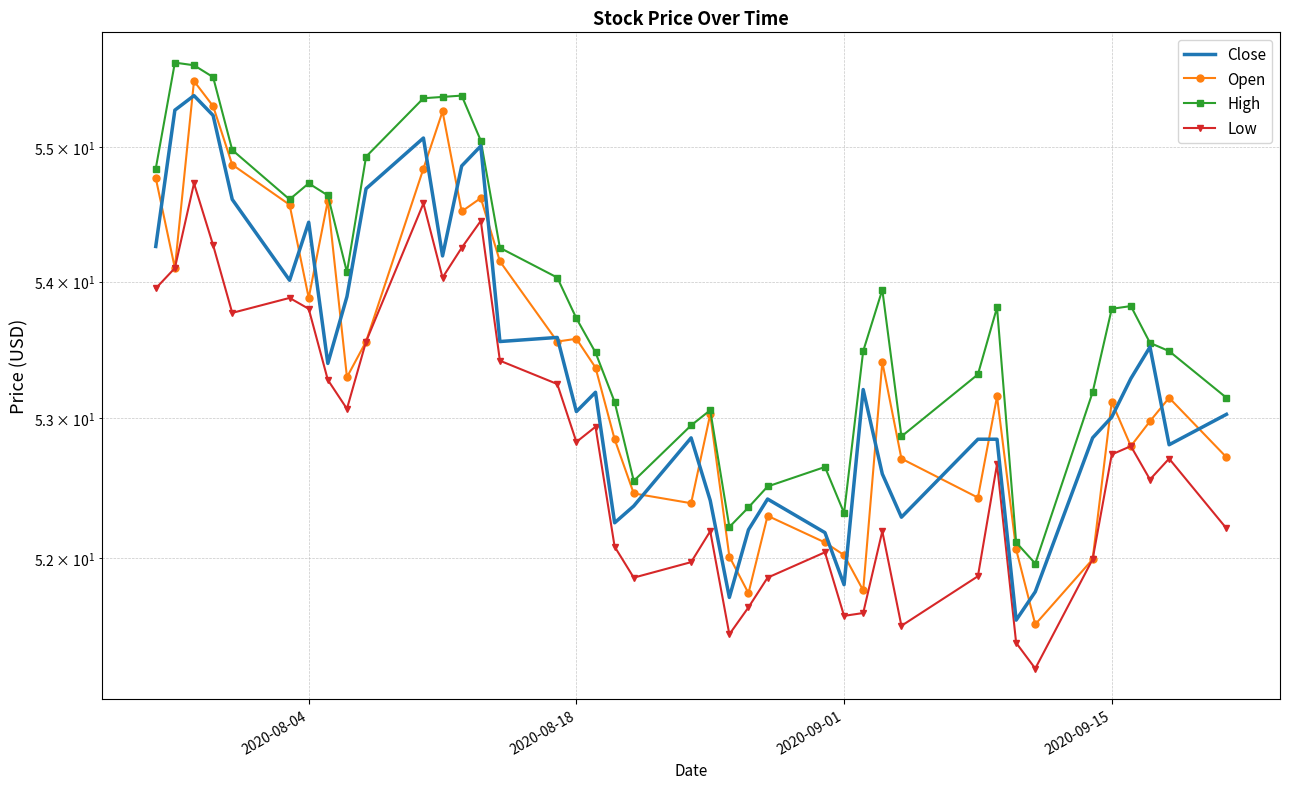

What is the sum of all Close values?

2133.6